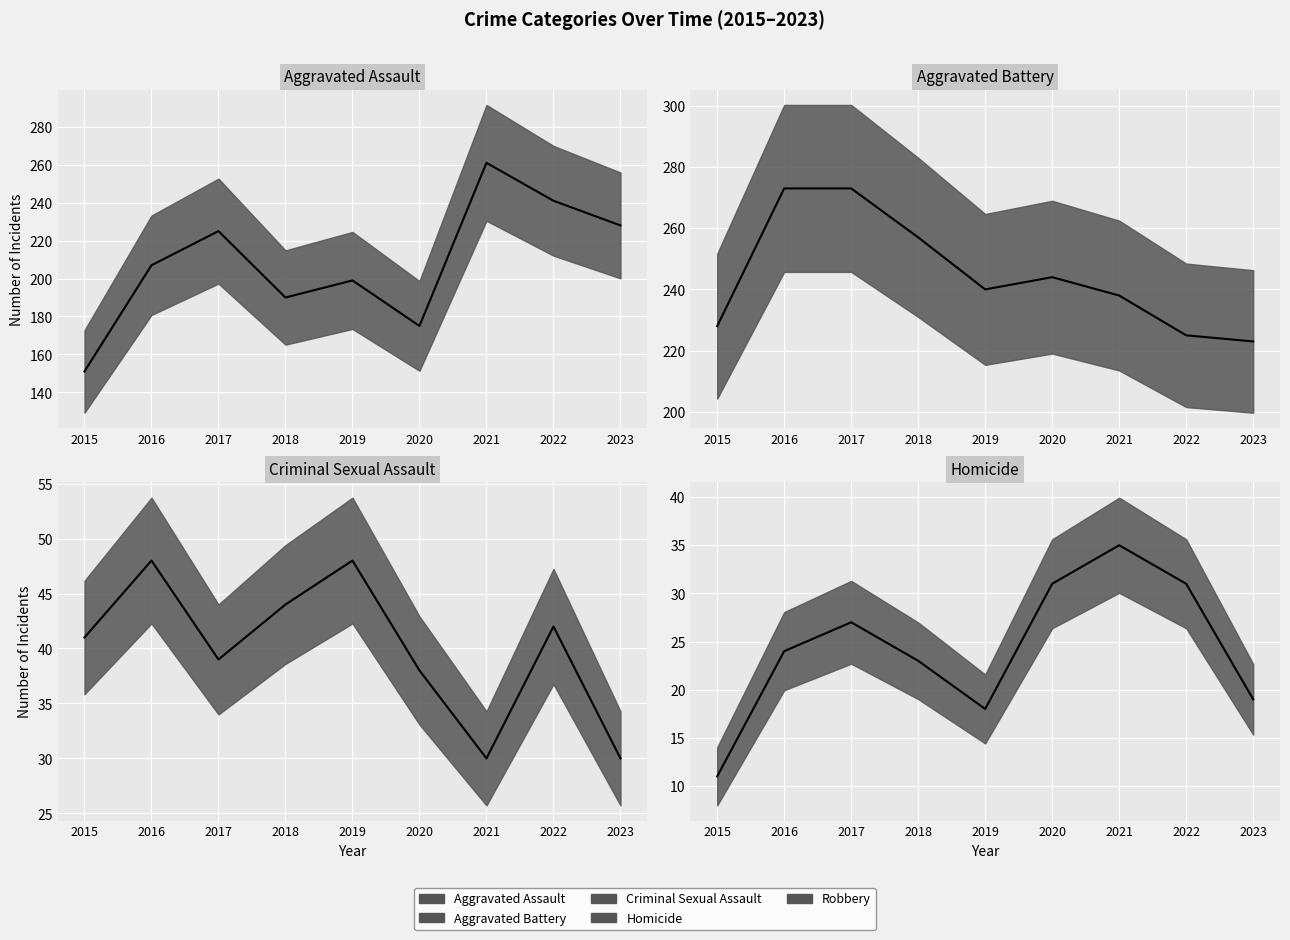

At which category is the sum across all series the highest?

2017